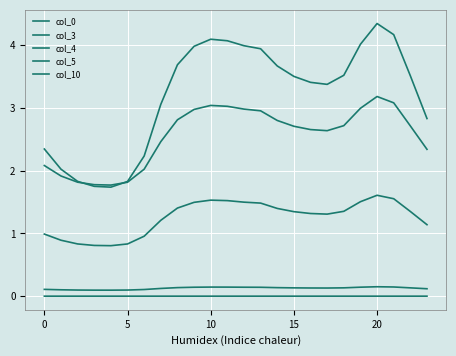

At which label is col_10 closest to 3?

7